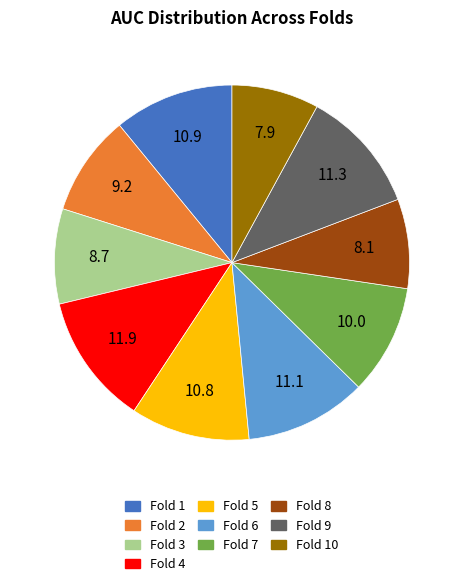

Is there any slice that represents more than half of the pie?

No